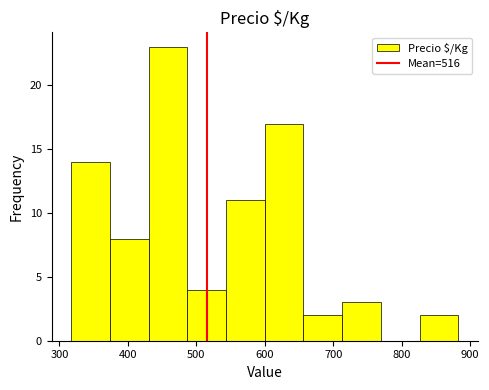

How tall is the bar that spans 830 to 880 on the x-axis? Neither the bar edges nor the heights are printed on the chart, so give them approximately, as read against the axes.

2